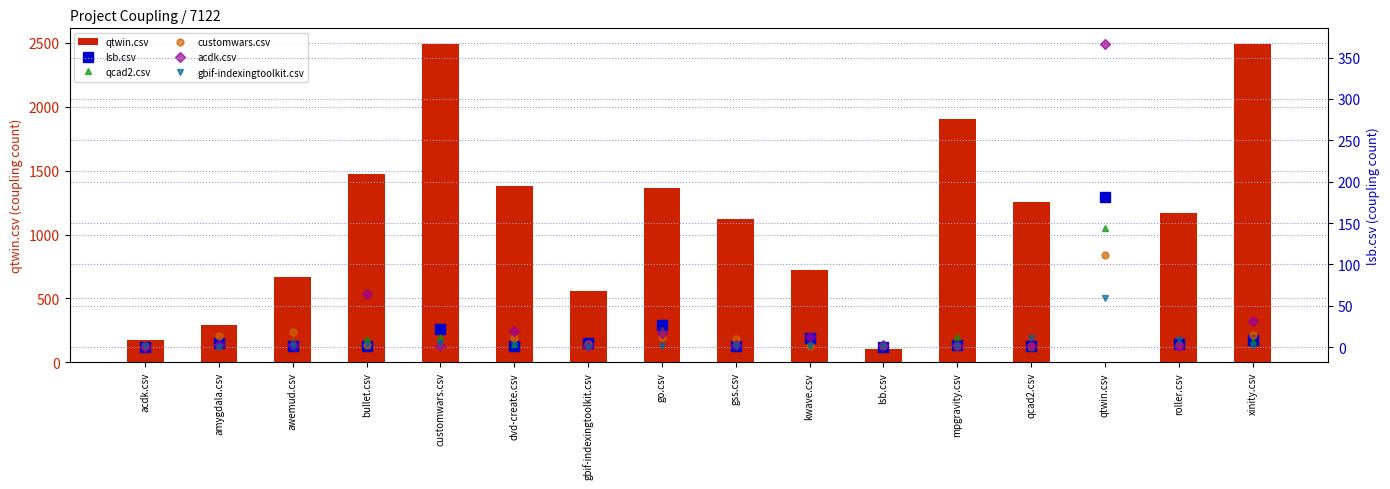

What is the difference between the maximum and minimum values in the customwars.csv series?

111